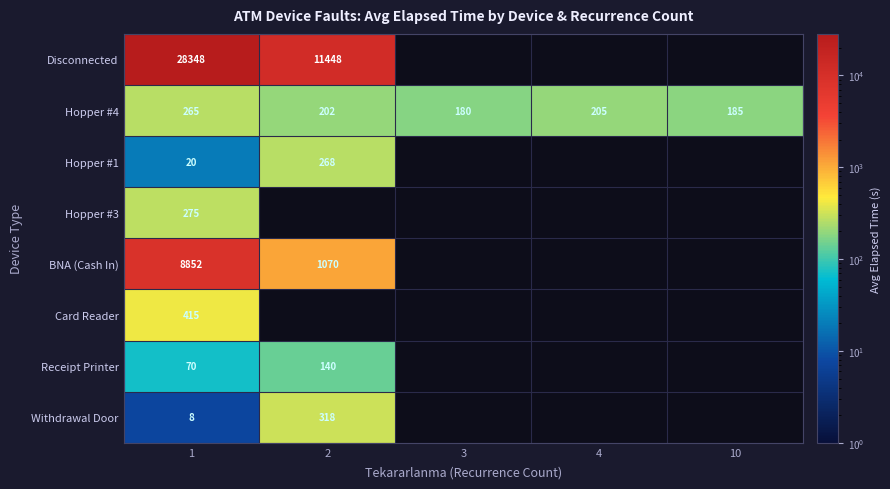

The Disconnected series shows 11448 at 2. True or false?

True